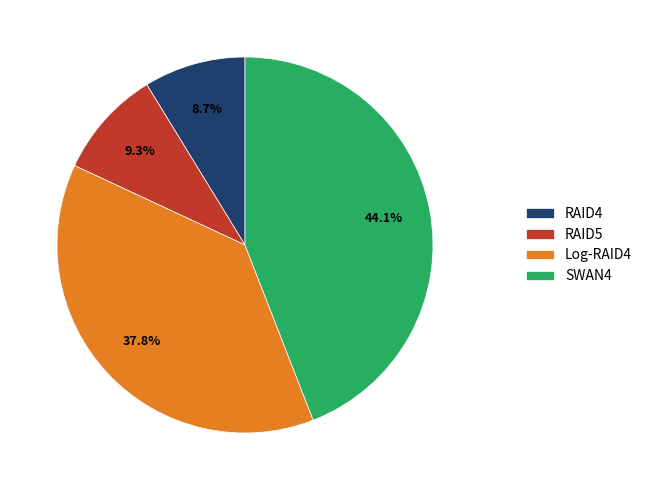

Is RAID5 the majority of the pie?

No